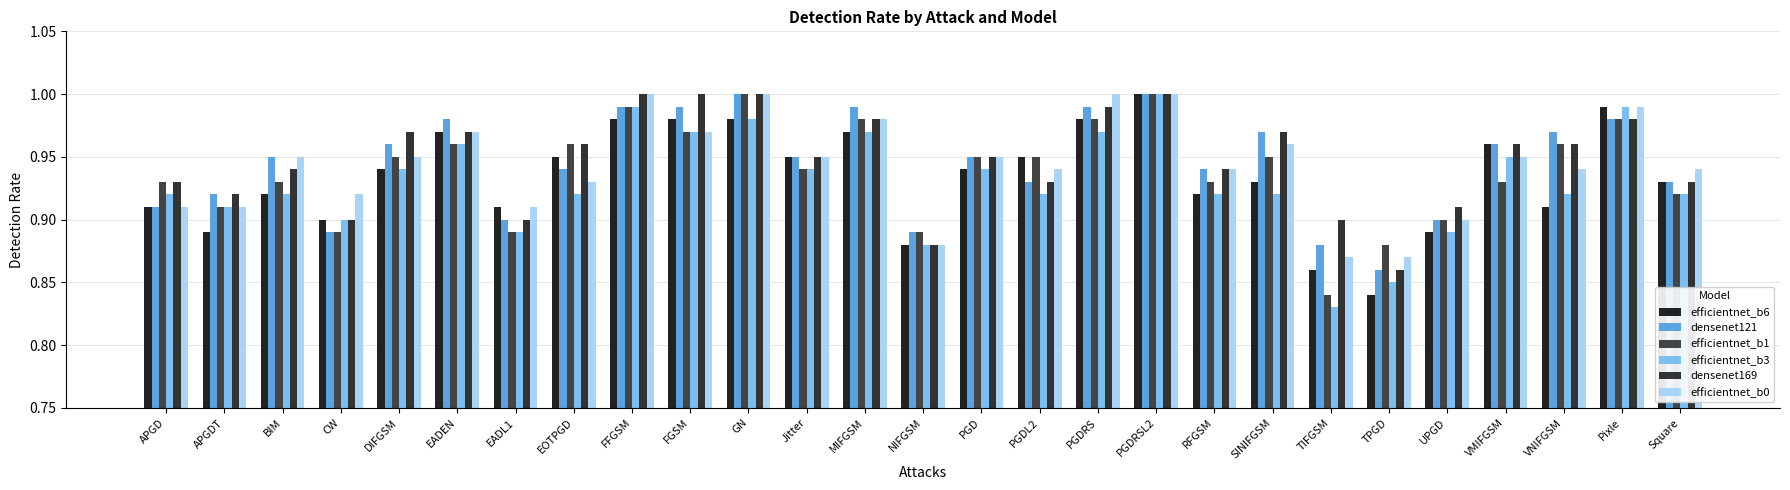

At which category is the sum across all series the highest?

PGDRSL2